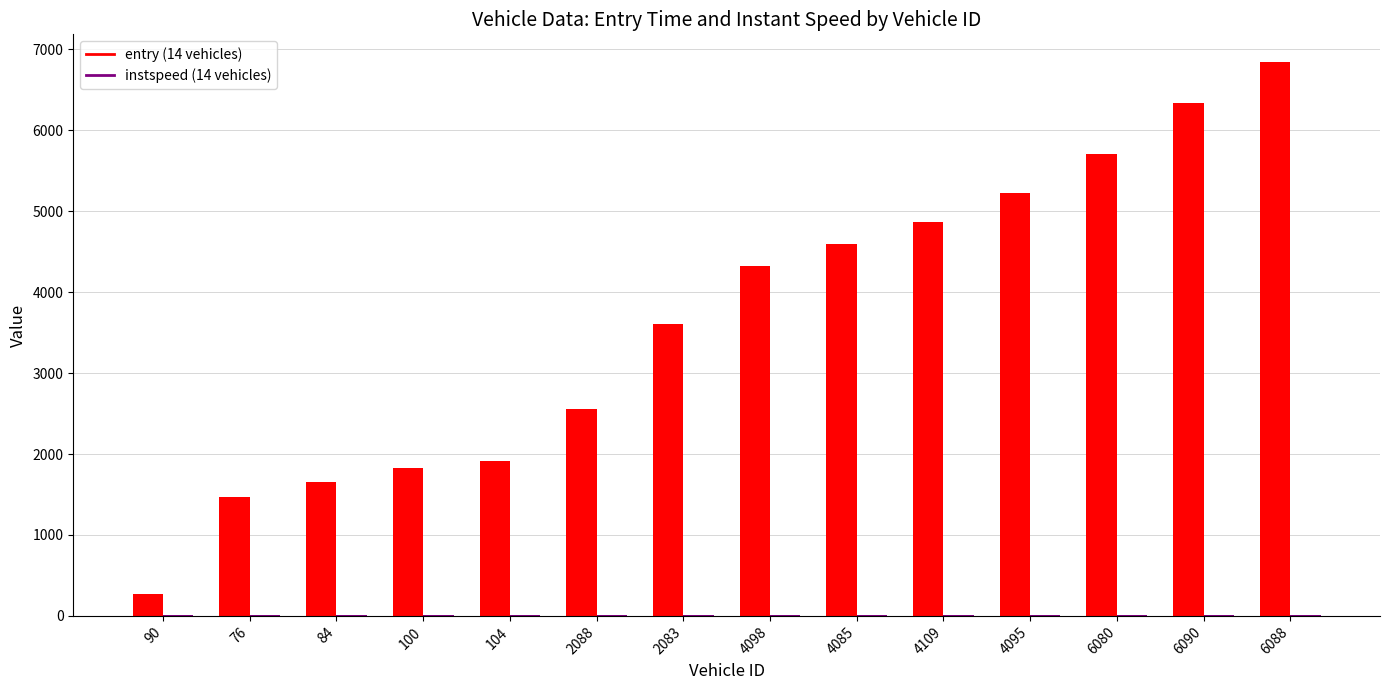

At which category is the sum across all series the highest?

6088